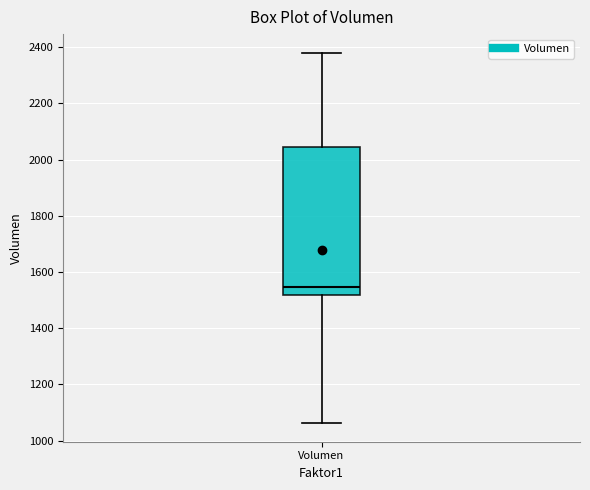

Transcribe this box plot: give where the median line is, the range the box spans, and where the two whiskers end, as read against the y-axis. The values are not printed on the chart, so give them approximately, as read against the axis.

median 1540, box 1520 to 2040, whiskers 1060 to 2380